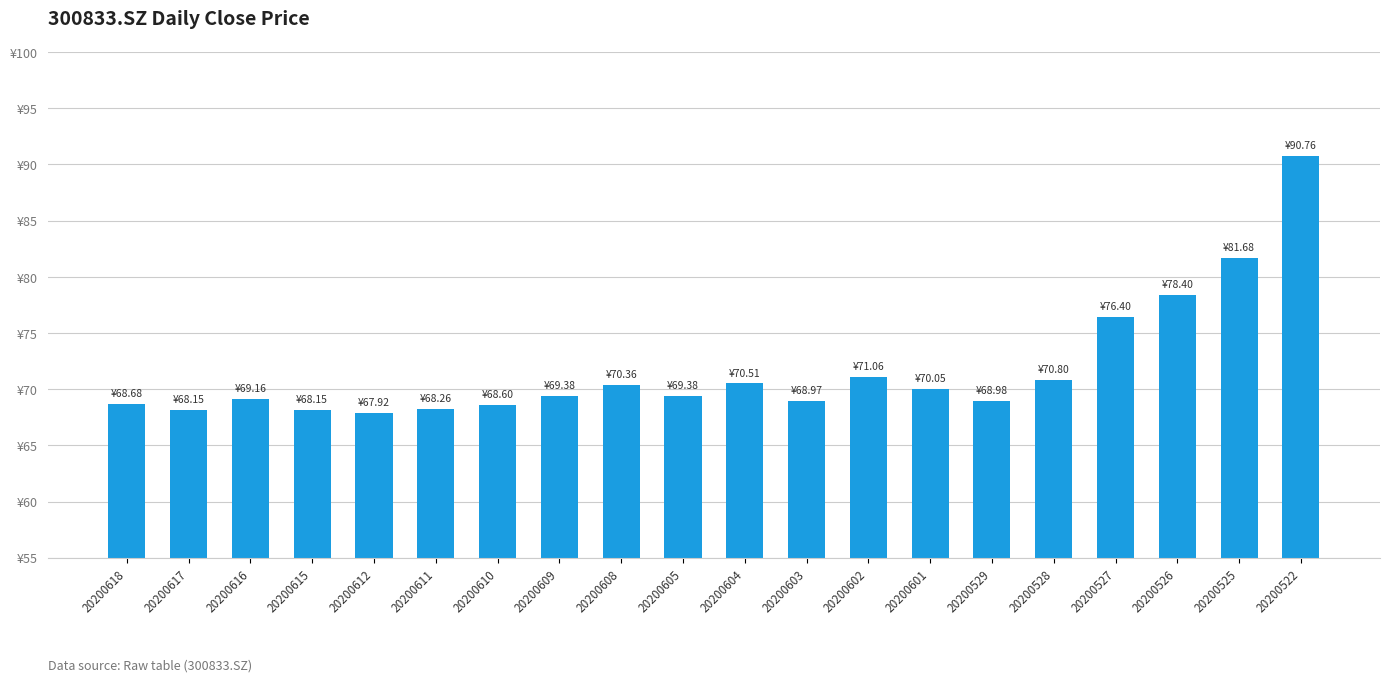

Does the chart contain any negative values?

No